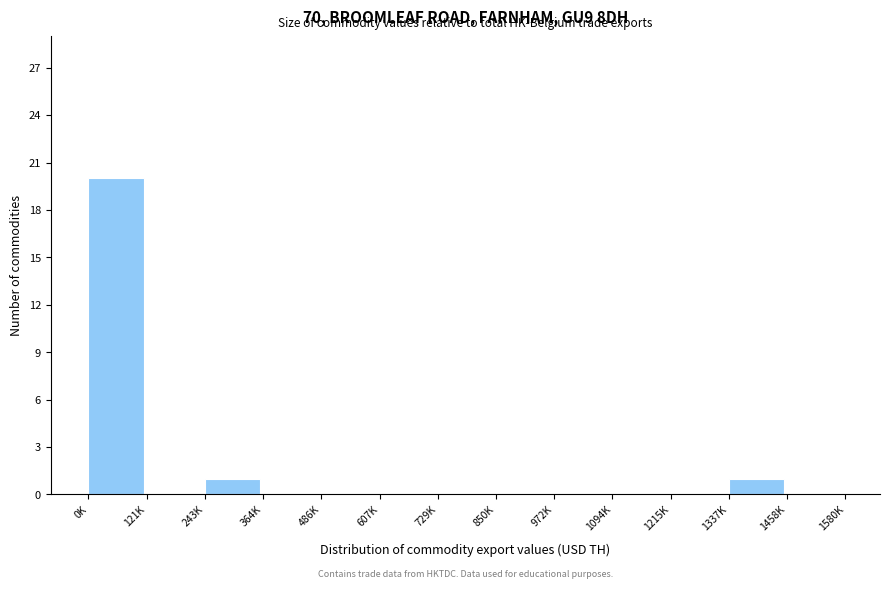

Reading left to right, extract all data points from this chart.

0K=20	121K=0	243K=1	364K=0	486K=0	607K=0	729K=0	850K=0	972K=0	1094K=0	1215K=0	1337K=1	1458K=0